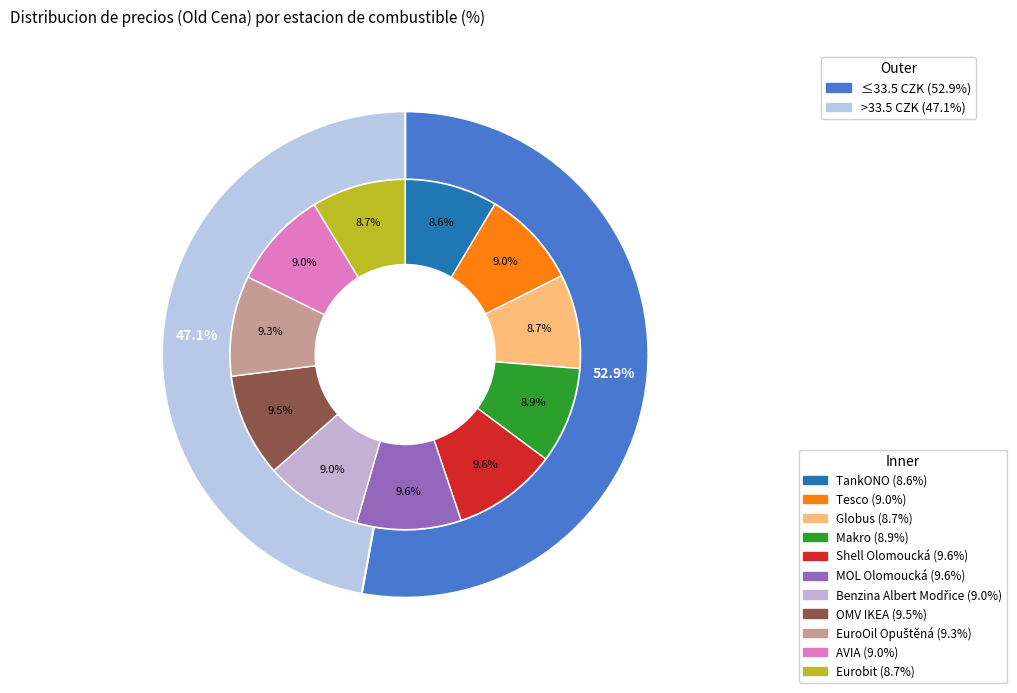

Is it true that Tesco is 9% of the pie?

True